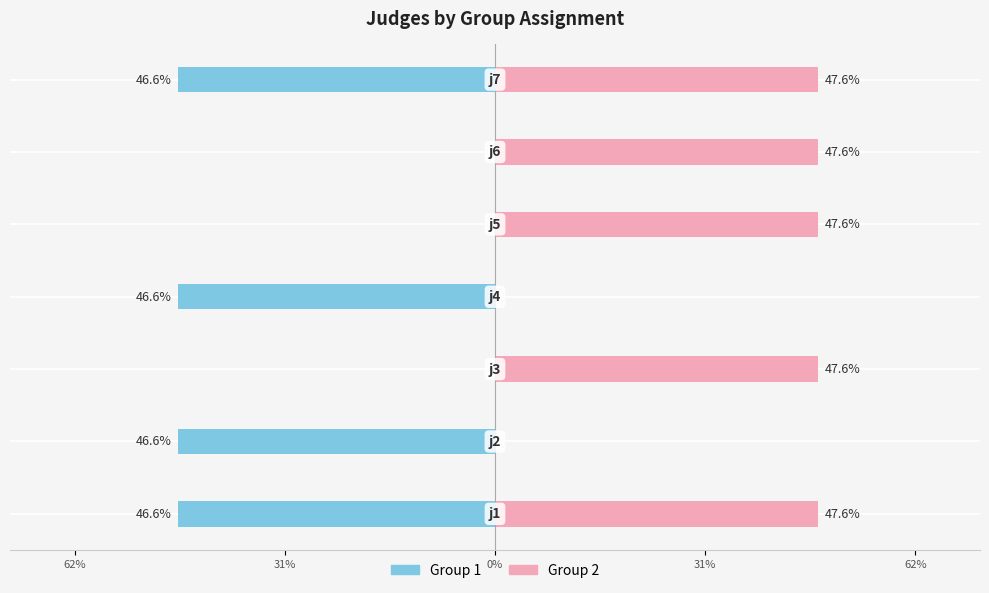

True or false: Group 2 has a value of 74.0 at 6.

False